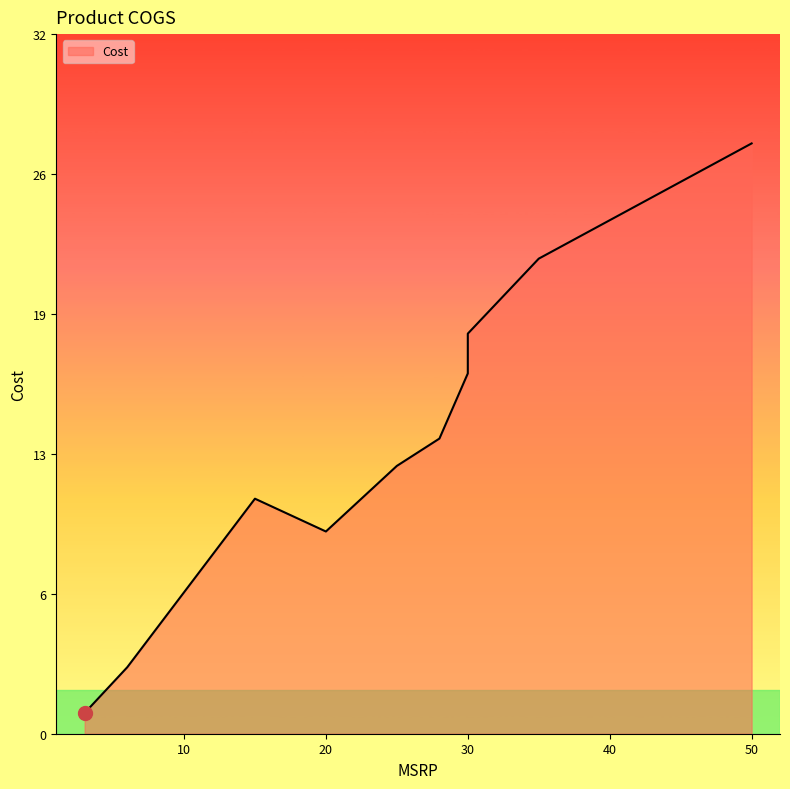

What is the change in value from 20 to 30?

+9.1